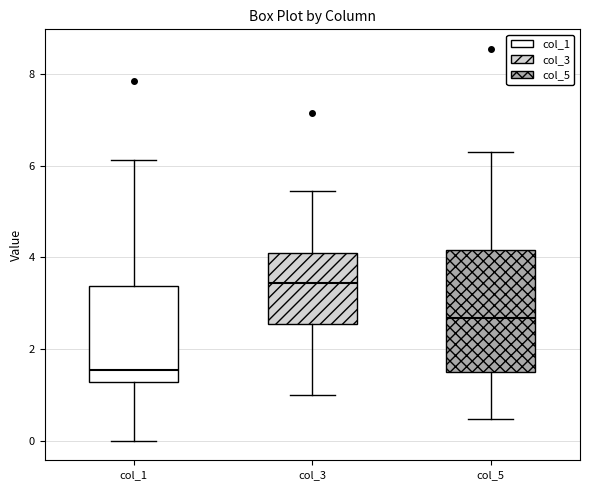

Which box has the lowest median line?

col_1